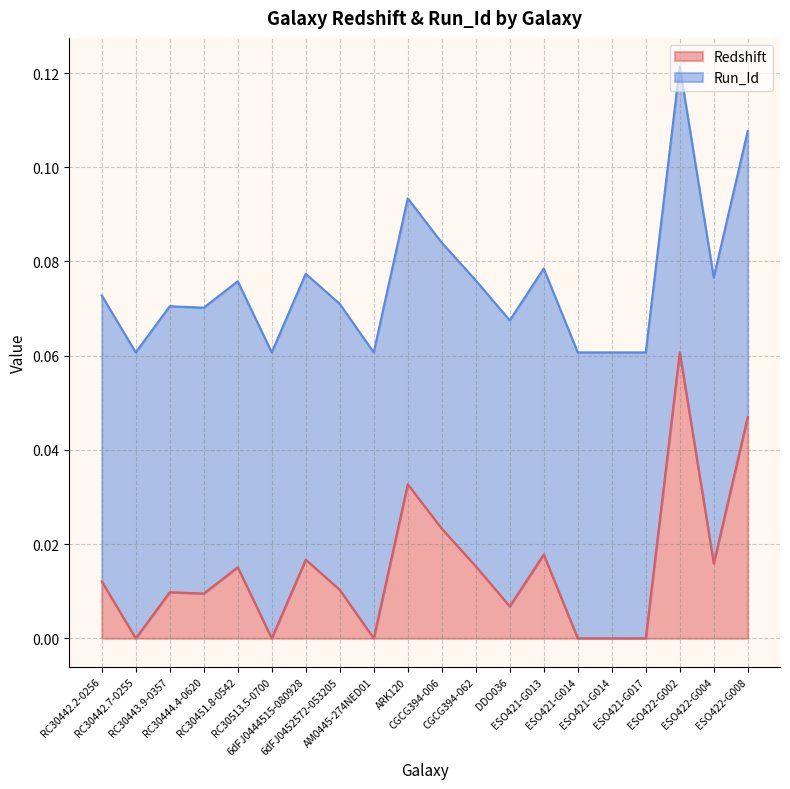

Rank the categories by value from lowest to highest.

RC30442.7-0255, RC30513.5-0700, AM0445-274NED01, ESO421-G014, ESO421-G014, ESO421-G017, DDO036, RC30444.4-0620, RC30443.9-0357, 6dFJ0452572-053205, RC30442.2-0256, RC30451.8-0542, CGCG394-062, ESO422-G004, 6dFJ0444515-080928, ESO421-G013, CGCG394-006, ARK120, ESO422-G008, ESO422-G002